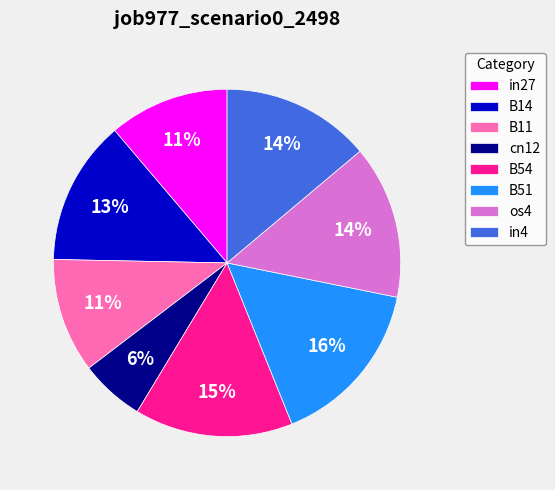

Is there any slice that represents more than half of the pie?

No